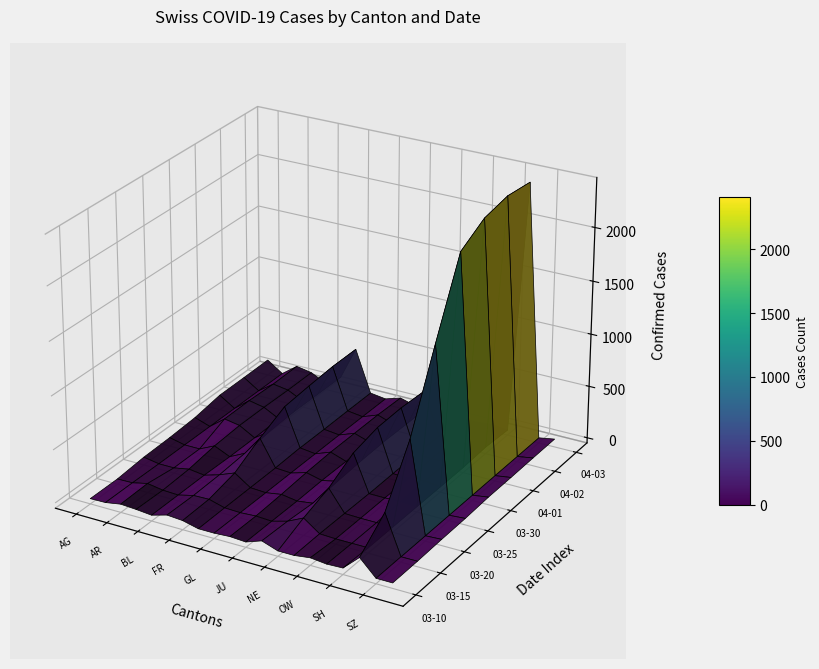

At how many categories does at least one series exceed 2200?

1